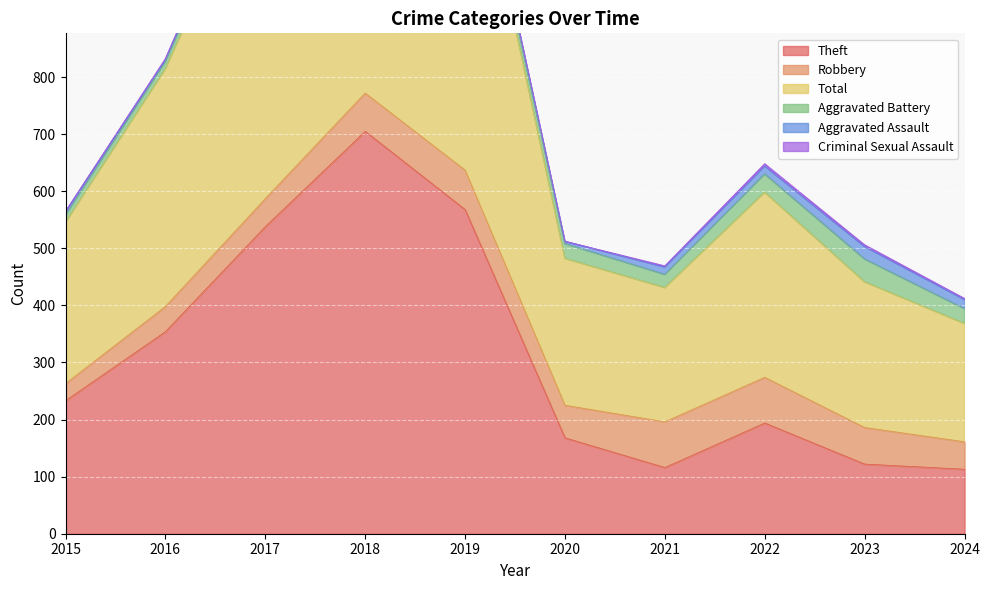

What is the average value of the Theft series?

311